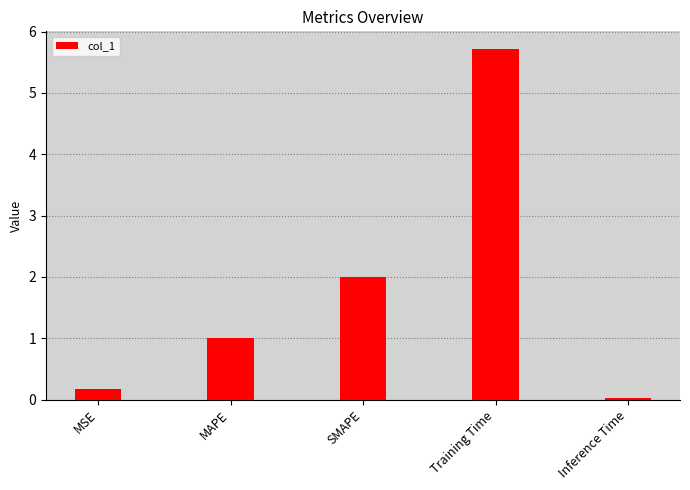

How many bars are there in total?

5